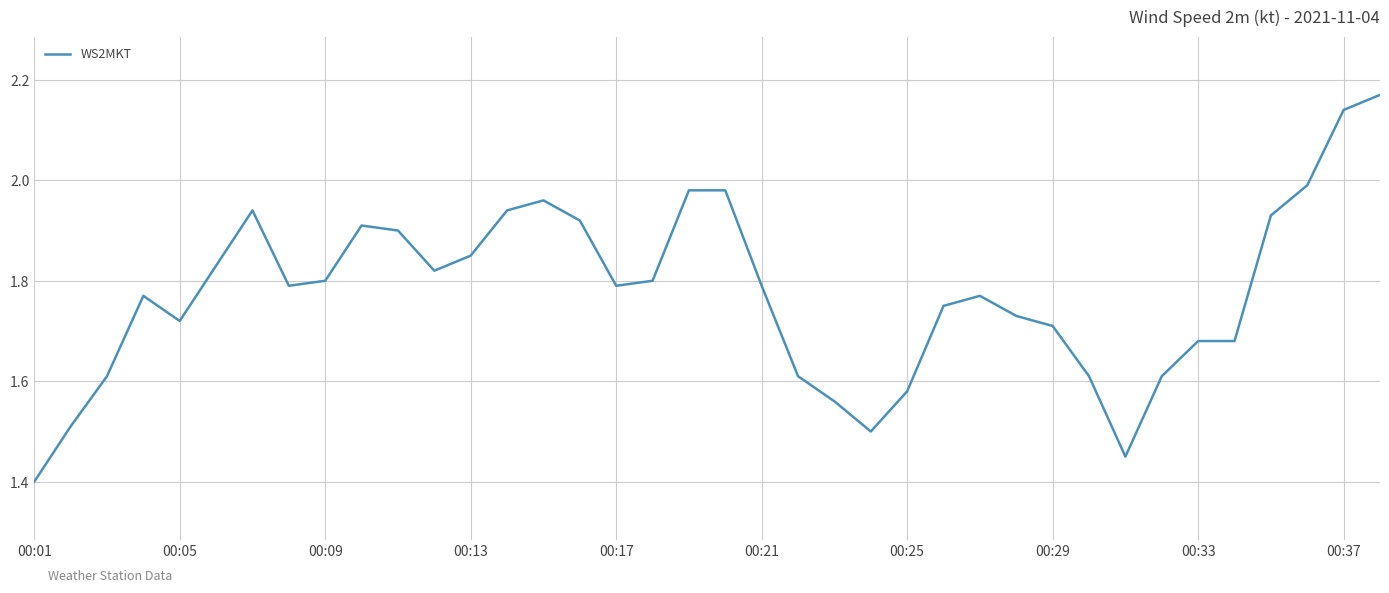

What is the difference between the maximum and minimum values?

0.8